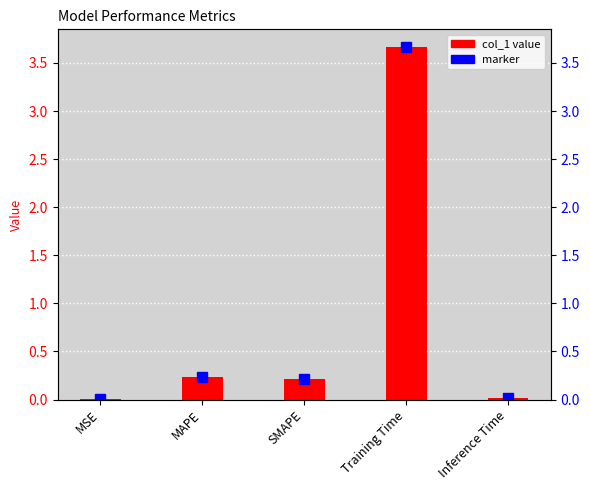

What is the value of the 4th bar from the left?

3.7